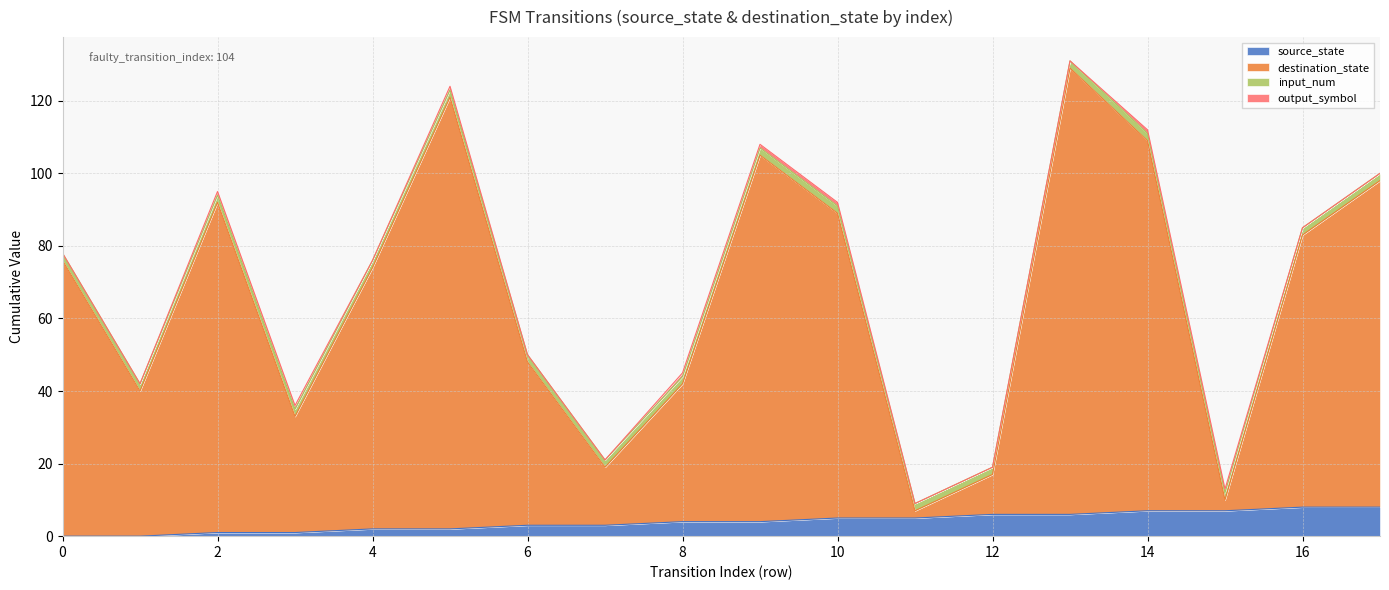

Is the value of destination_state at 9 greater than the value of source_state at 8?

Yes